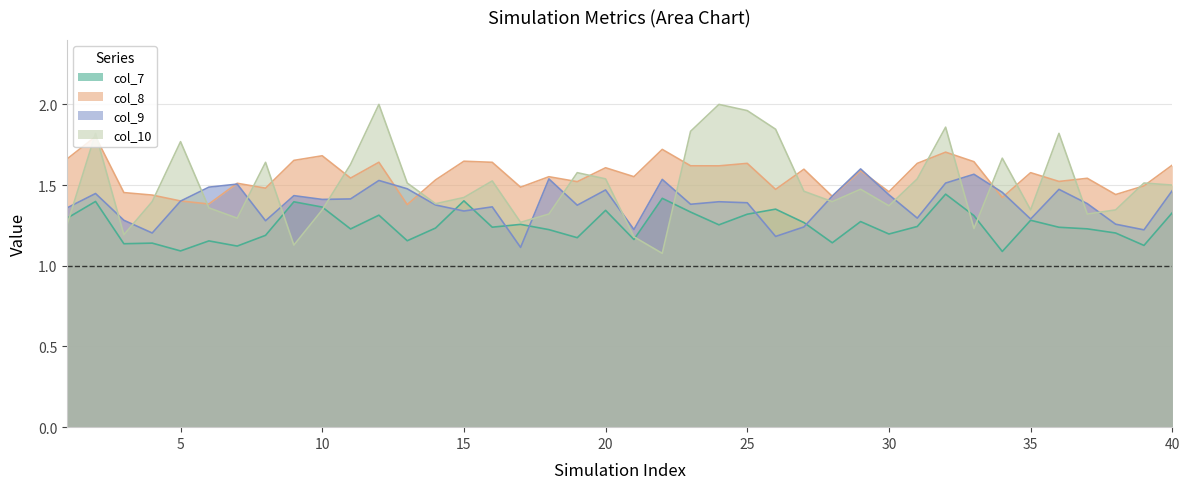

What is the difference between the maximum and second lowest values in the col_9 series?

0.4